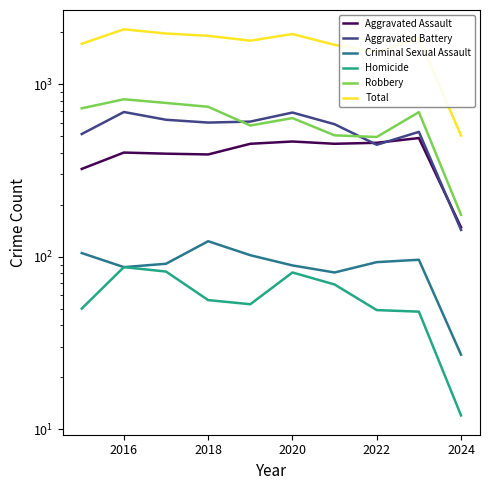

What is the value of the Aggravated Assault point at the 8th from the left?

458